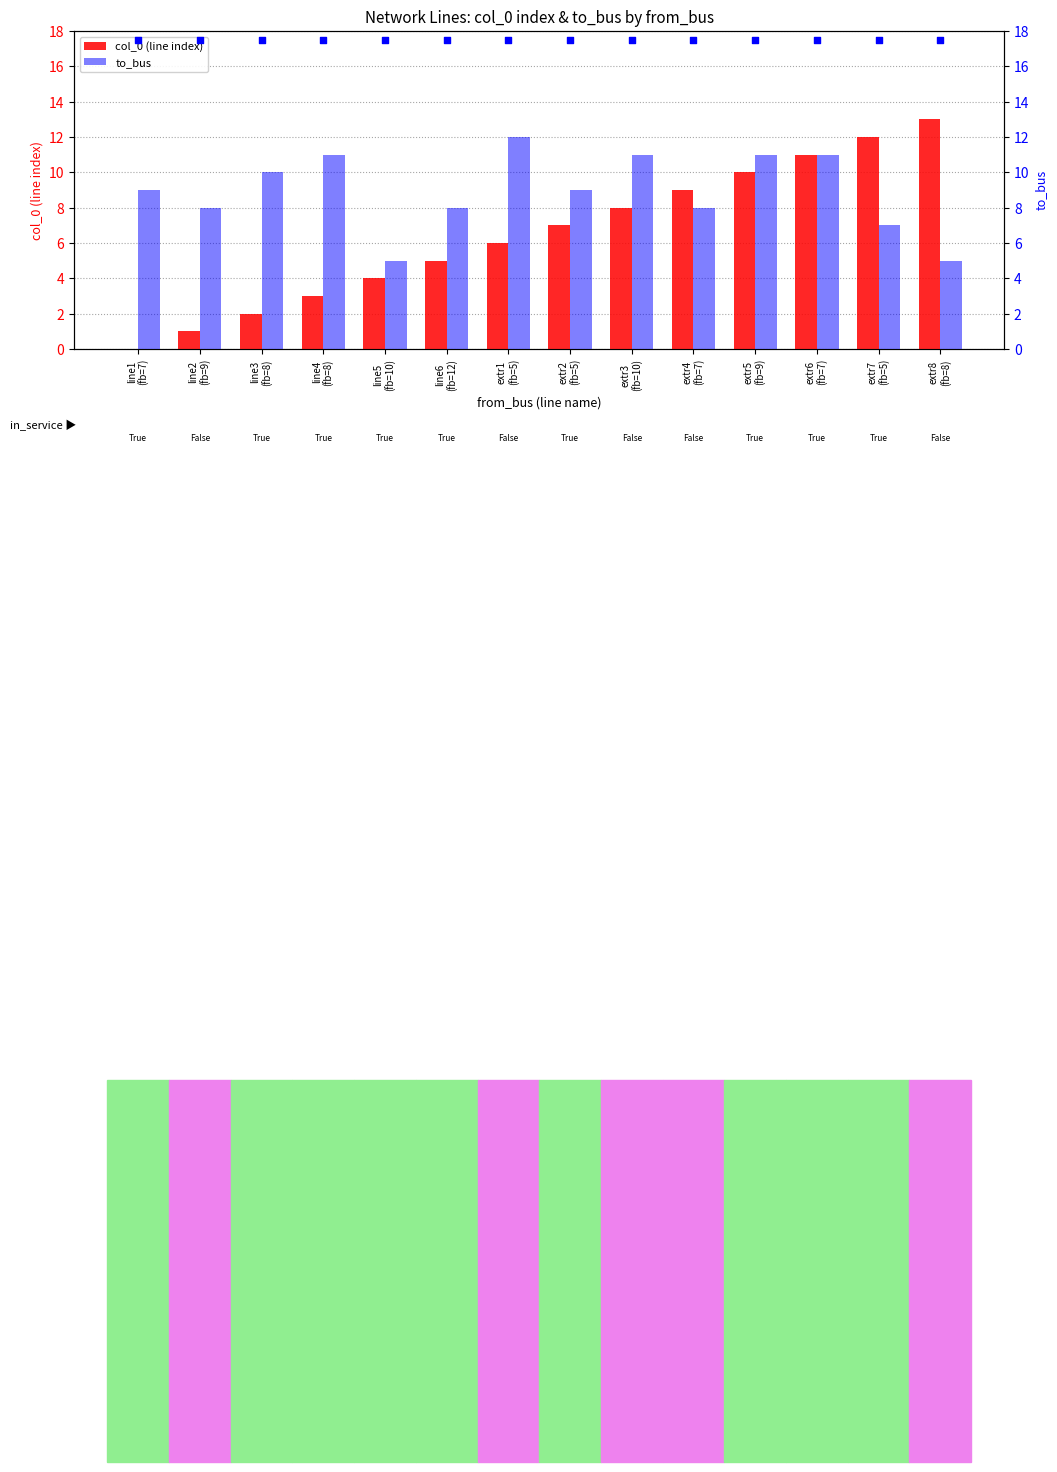

Which series contains the highest Y value?

col_0 (line index)